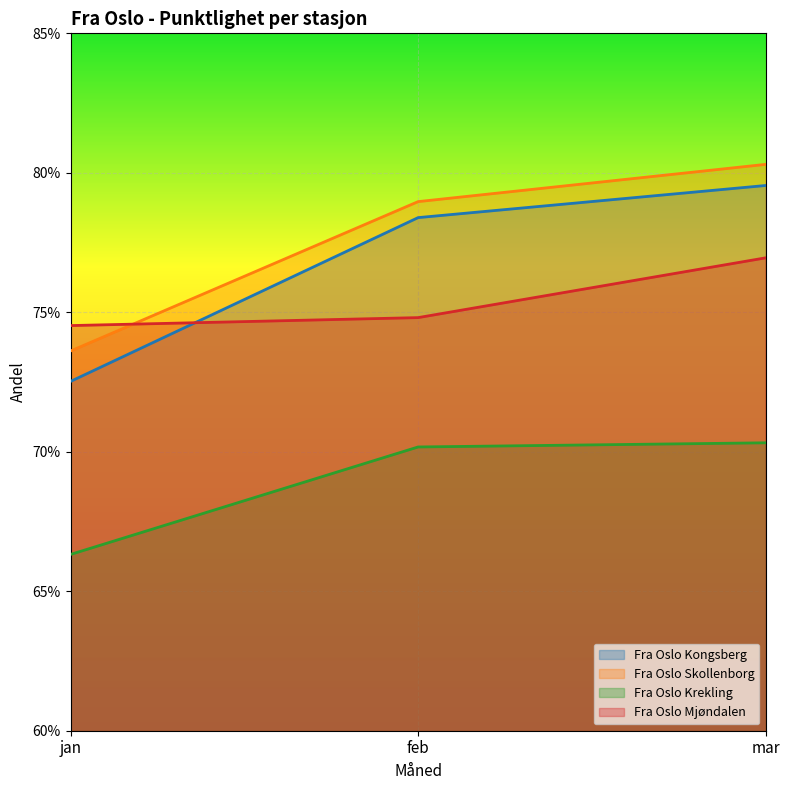

Reading right to left, extract all data points from this chart.

Fra Oslo Kongsberg: mar=79.5	feb=78.4	jan=72.5
Fra Oslo Skollenborg: mar=80.3	feb=79.0	jan=73.6
Fra Oslo Krekling: mar=70.3	feb=70.2	jan=66.3
Fra Oslo Mjøndalen: mar=77.0	feb=74.8	jan=74.5